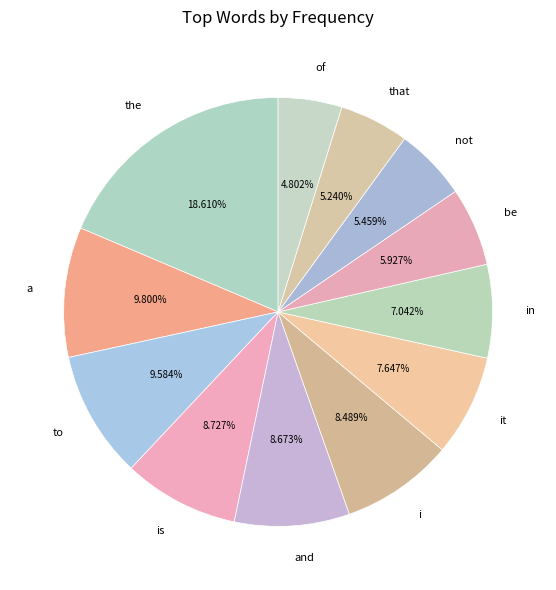

The not slice represents 5% of the pie. True or false?

True